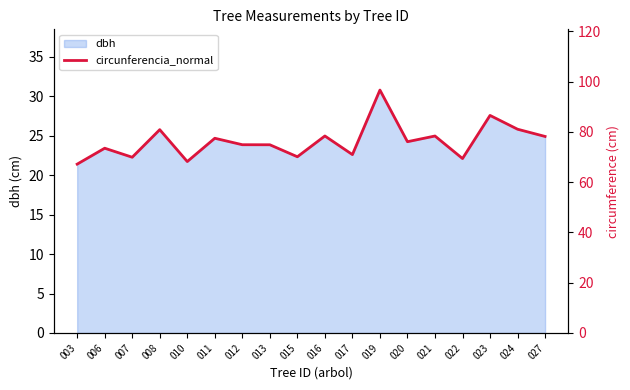

Which has a higher value, 019 or 024?

019